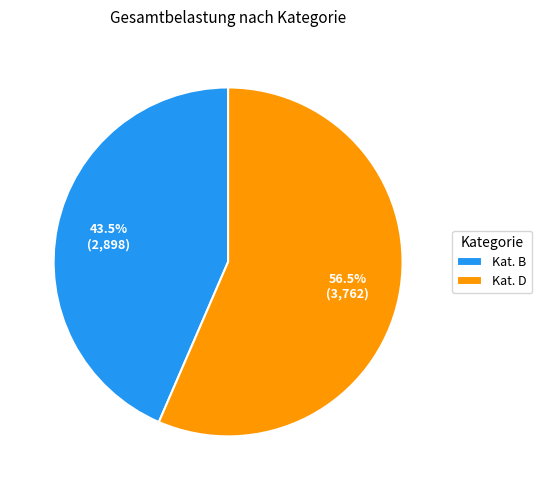

What is the ratio of the value at Kat. D to the value at Kat. B?

1.3